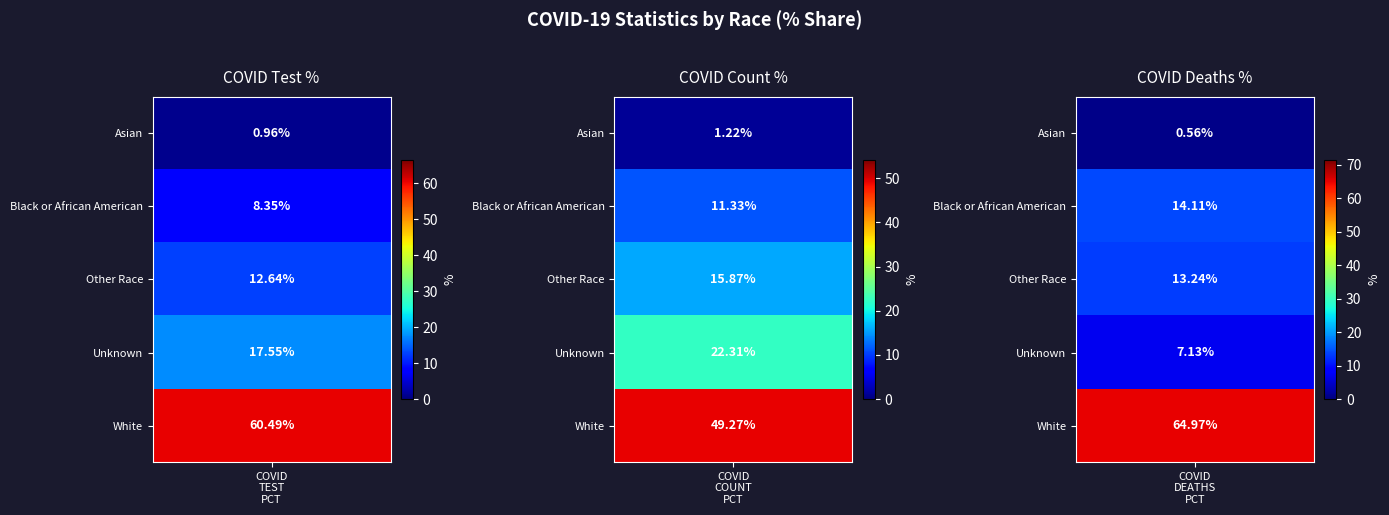

At which category is the sum across all series the highest?

White